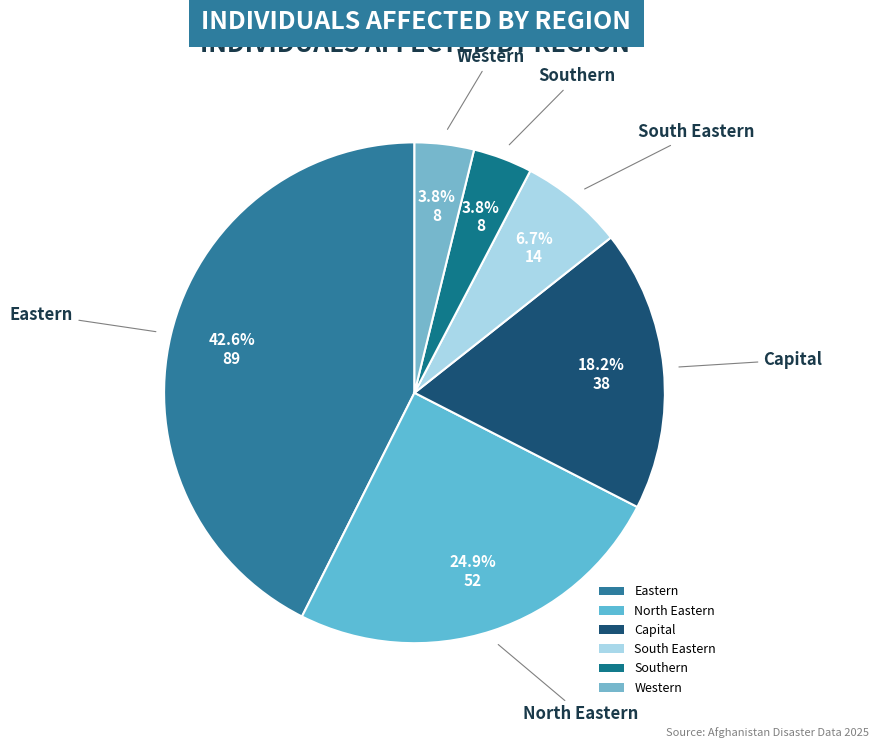

Count the number of slices in the pie.

6